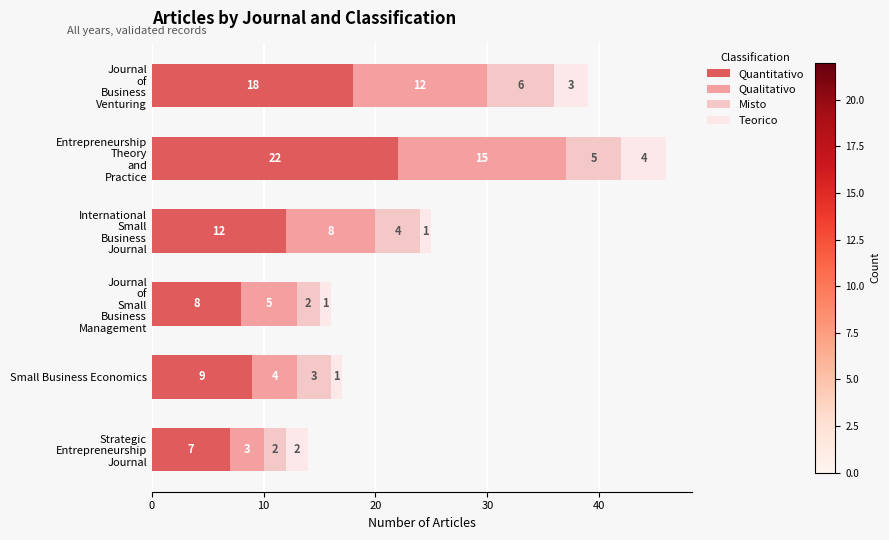

How many distinct data groups are displayed?

4